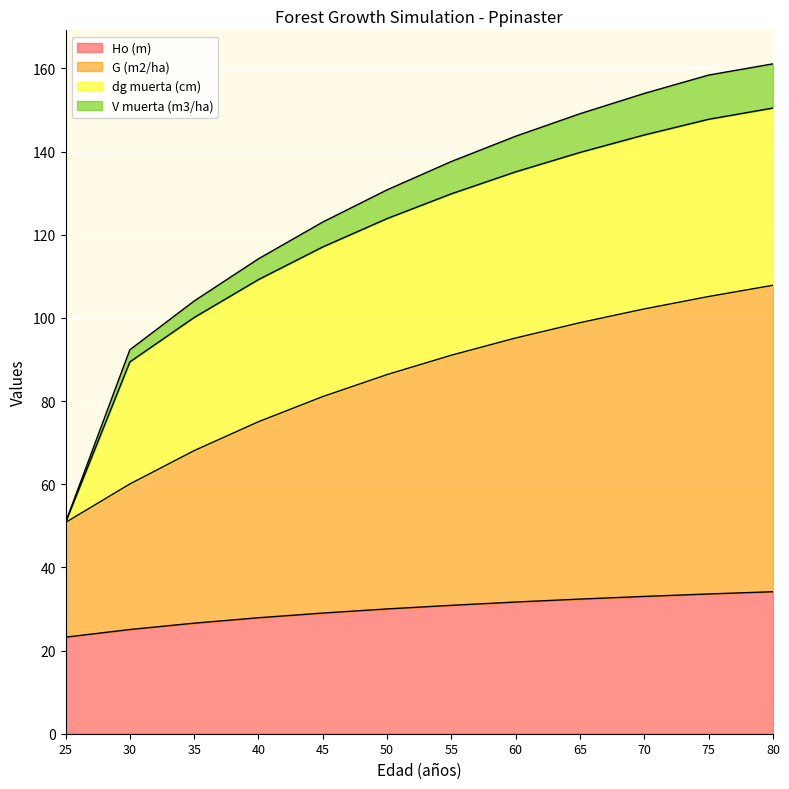

What is the total value across all series at 50?

130.8